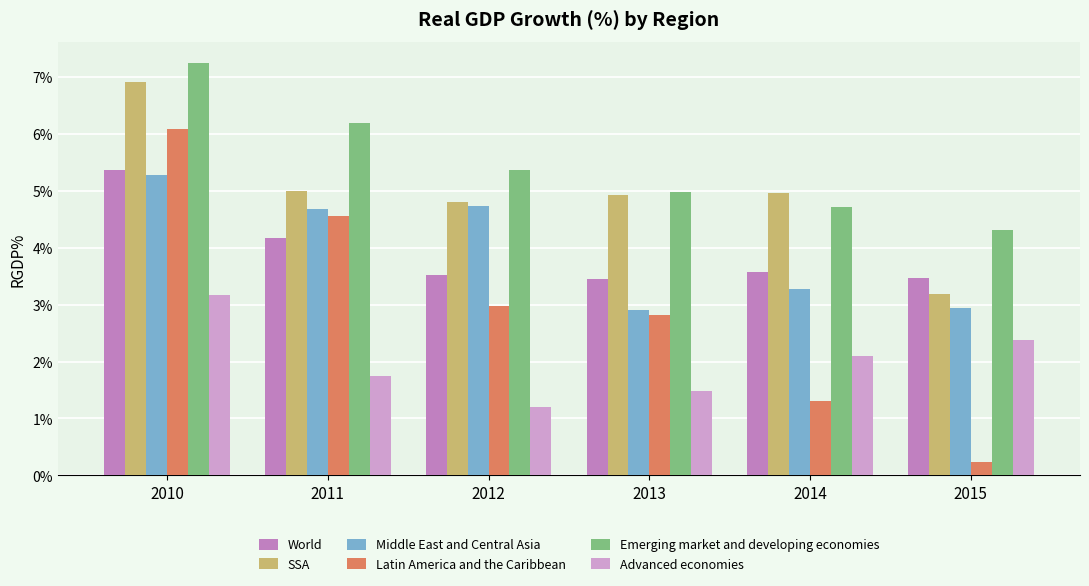

What is the greatest value displayed?

7.2